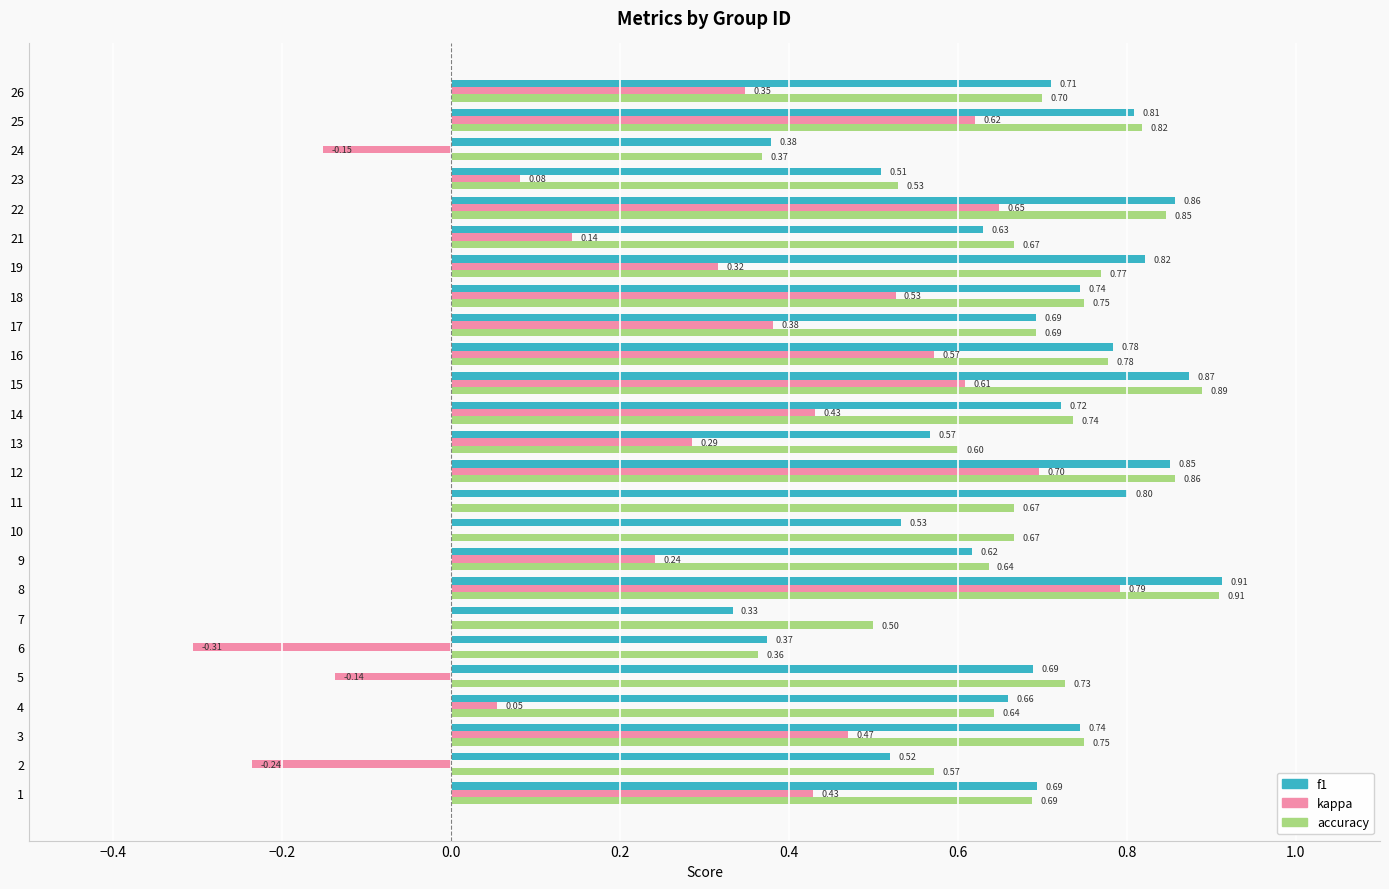

Where is f1 nearest to the value 0?

7